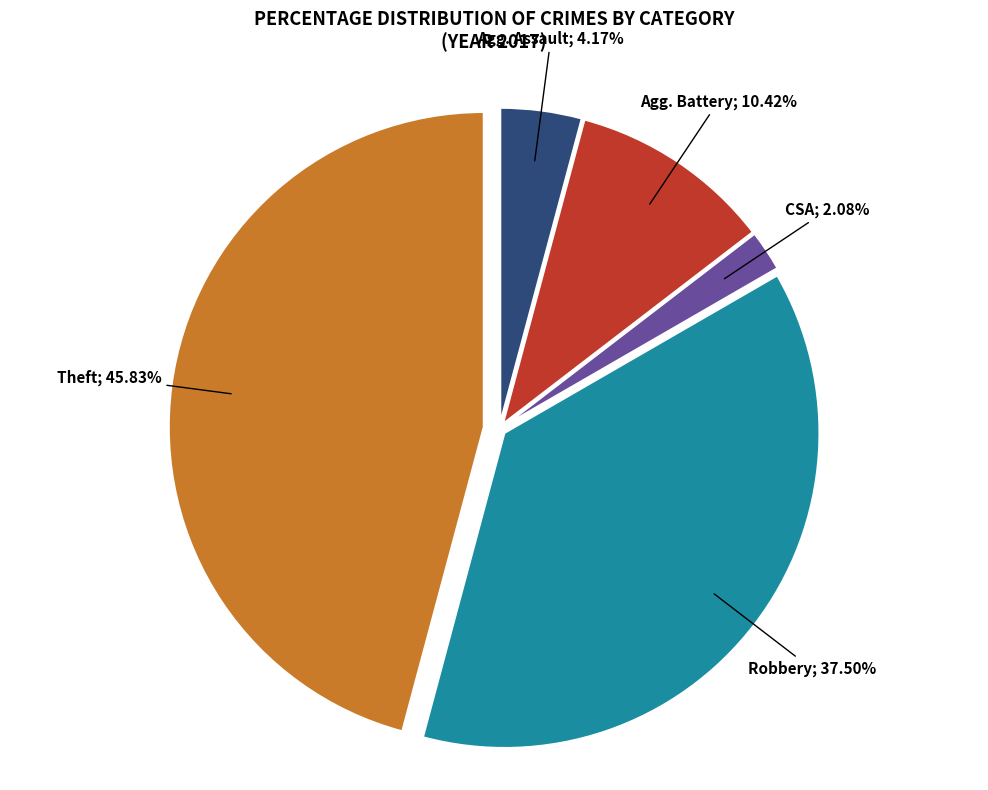

Is there a majority slice in this chart?

No